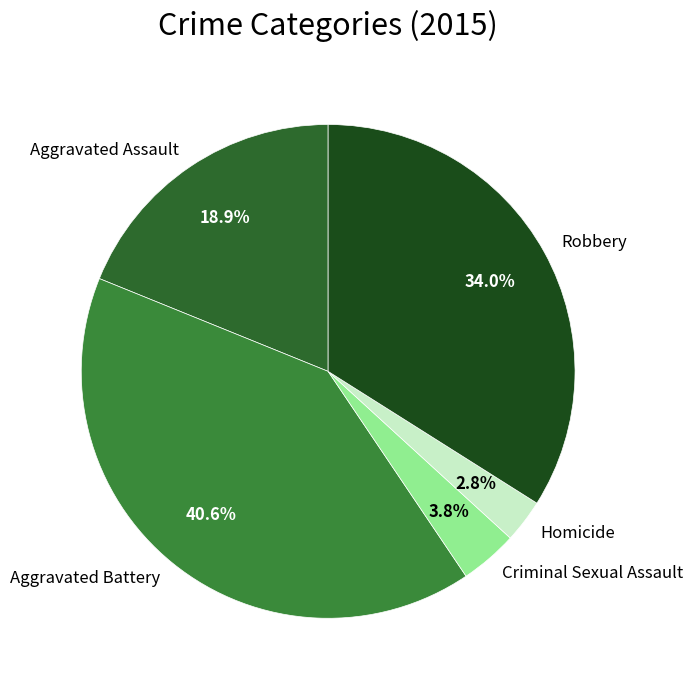

What percentage is NOT represented by Homicide?

97.2%